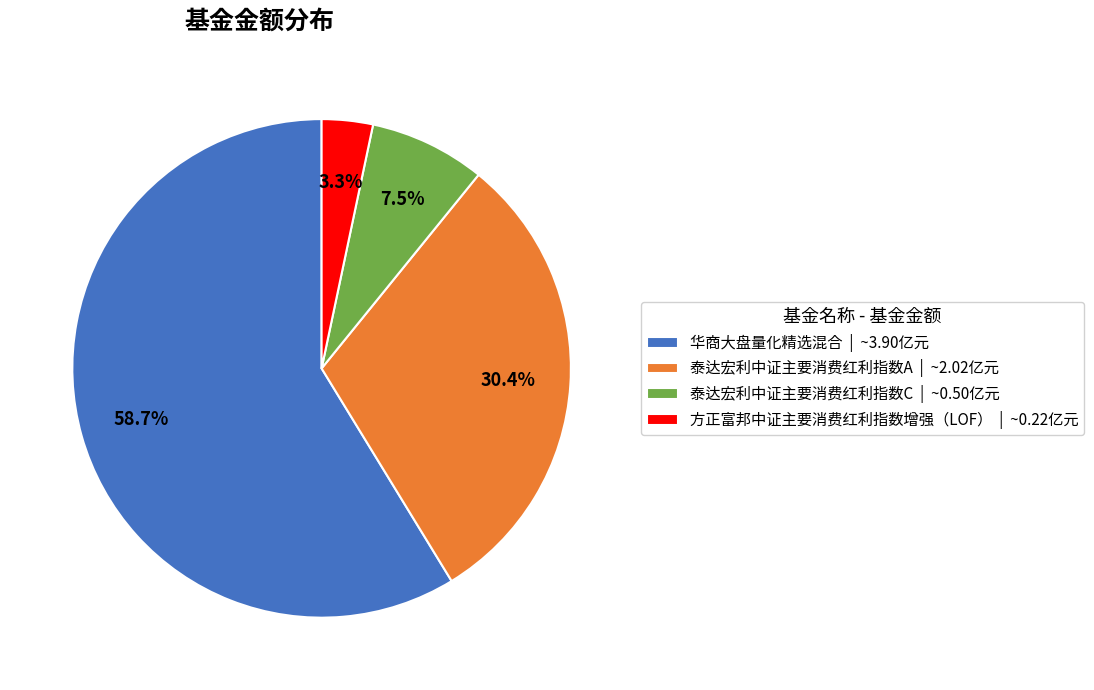

What is the largest slice in the pie chart?

华商大盘量化精选混合